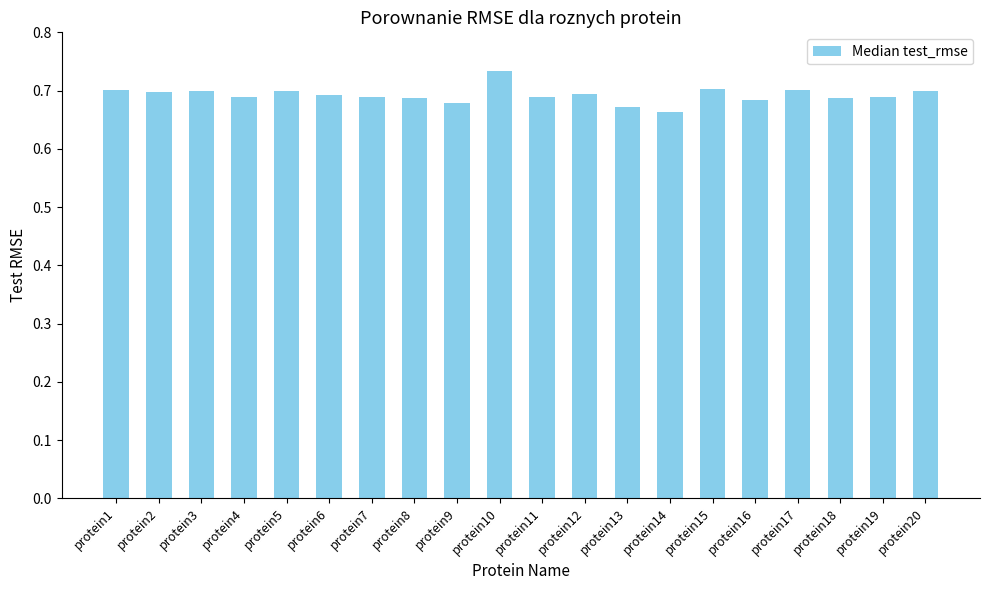

Between protein9 and protein17, which is larger?

protein17